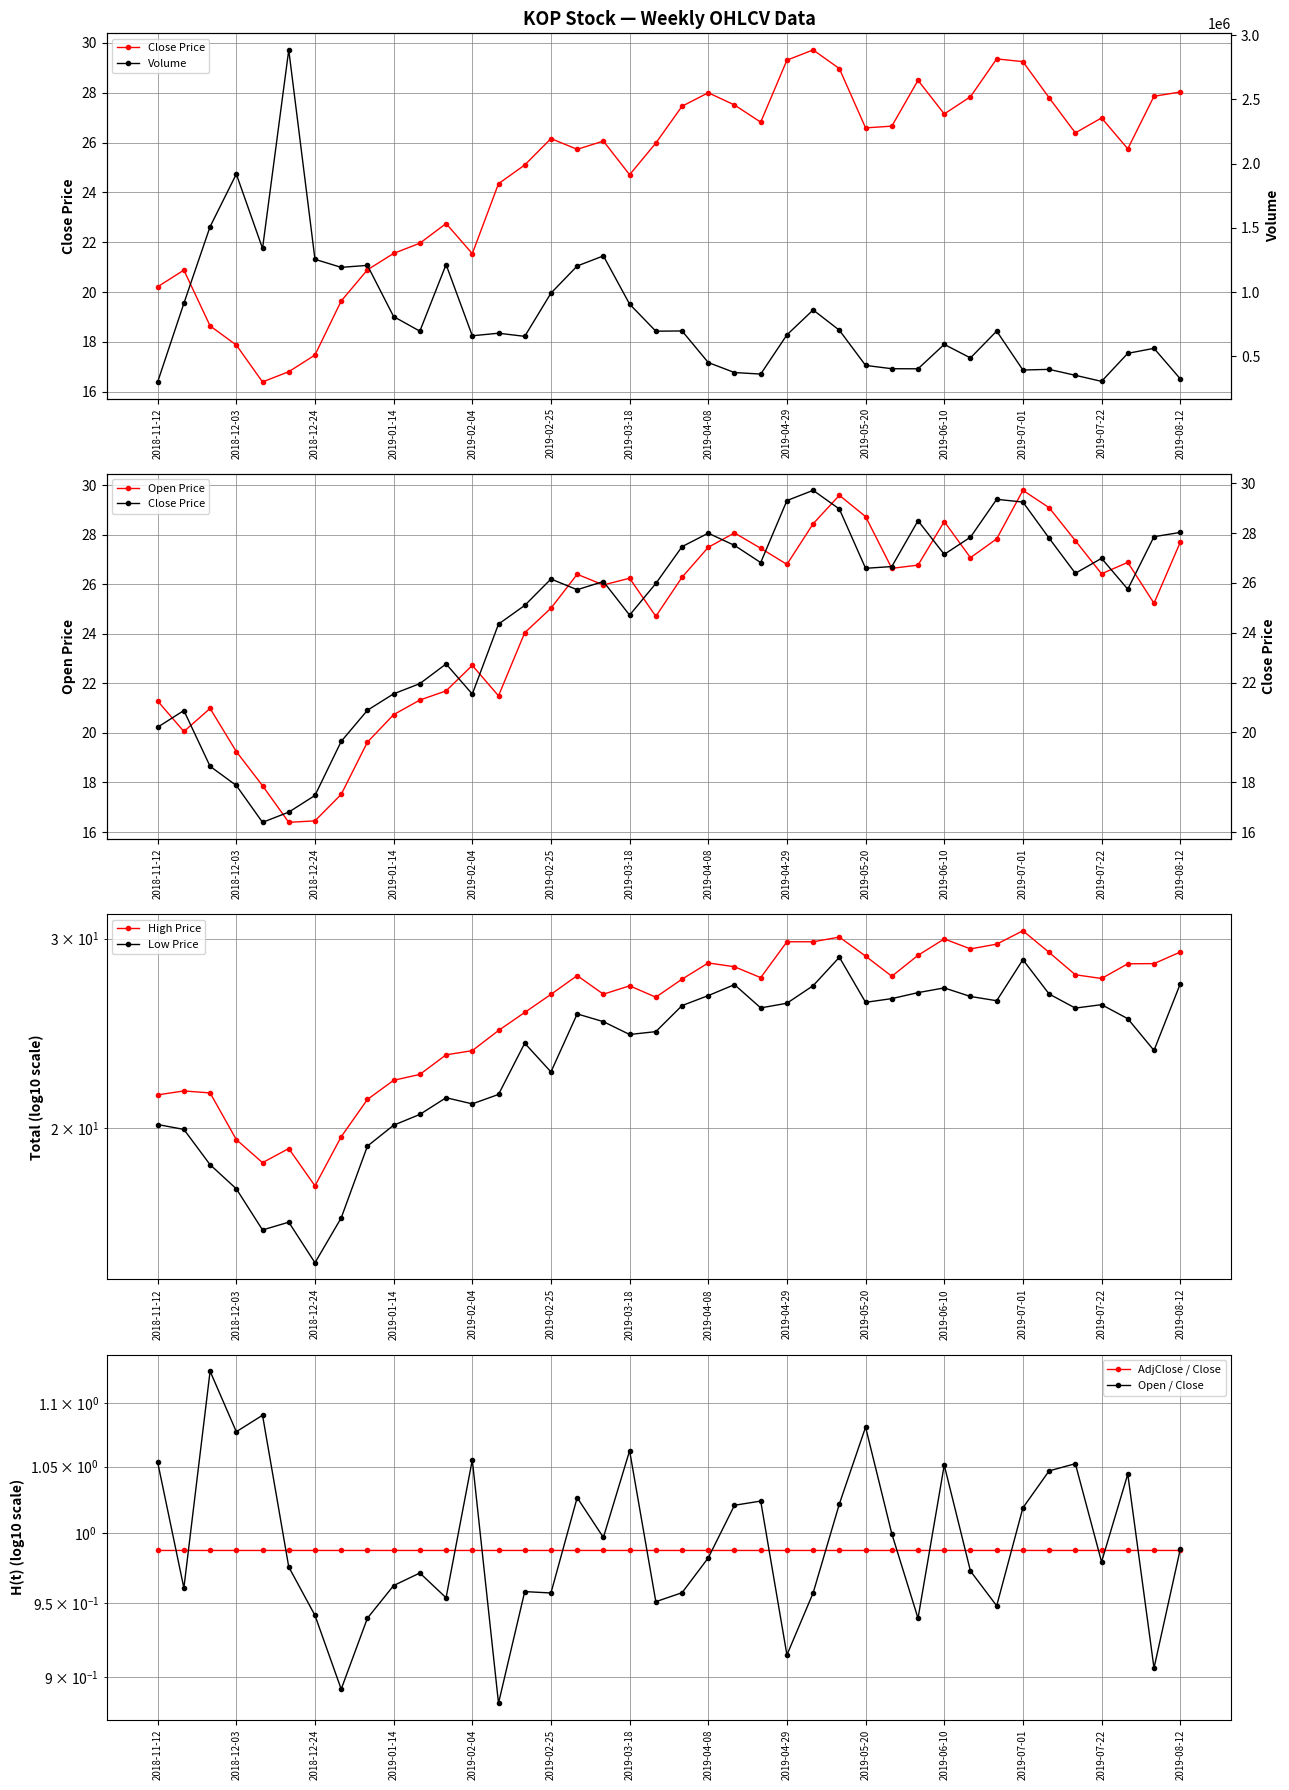

What is the minimum value for Open Price?

16.4